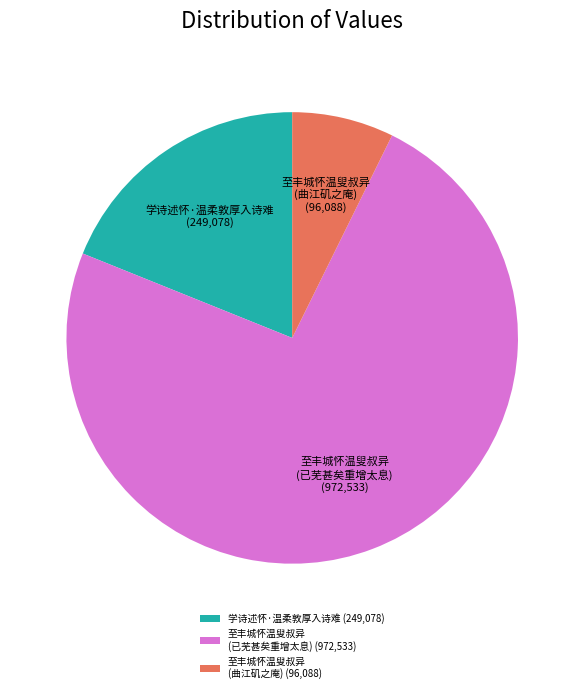

Count the number of slices in the pie.

3